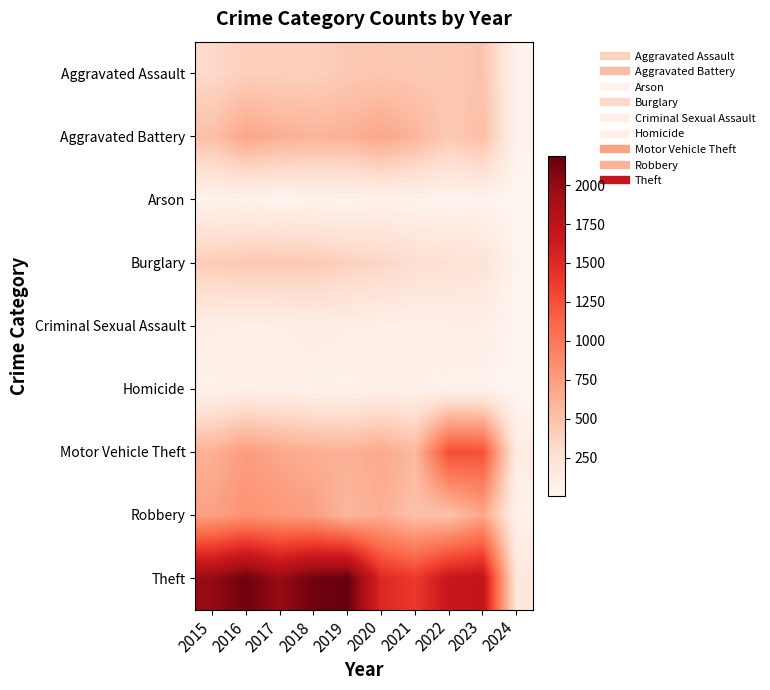

At which category does the chart reach its peak across all series?

2019